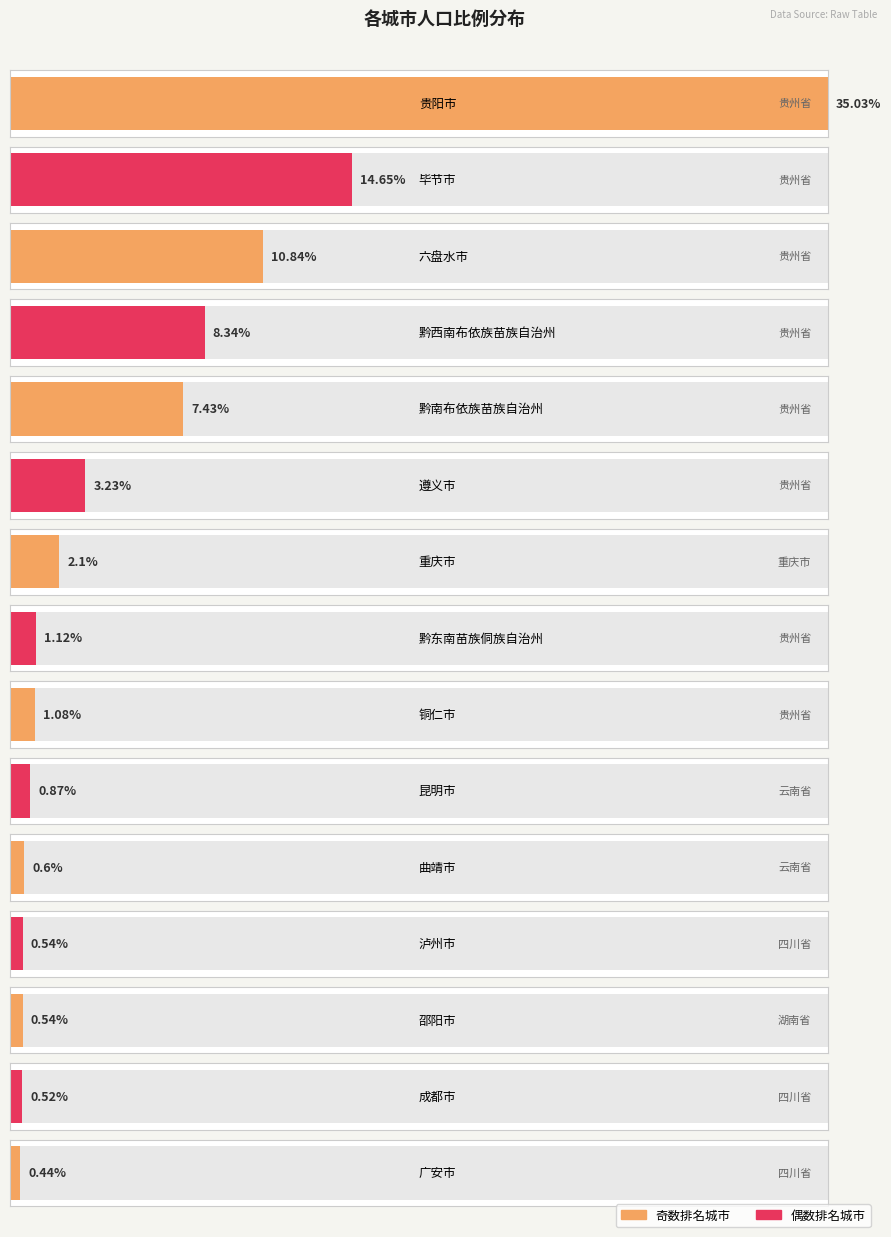

What is the value of the 1st bar from the left?

35.0